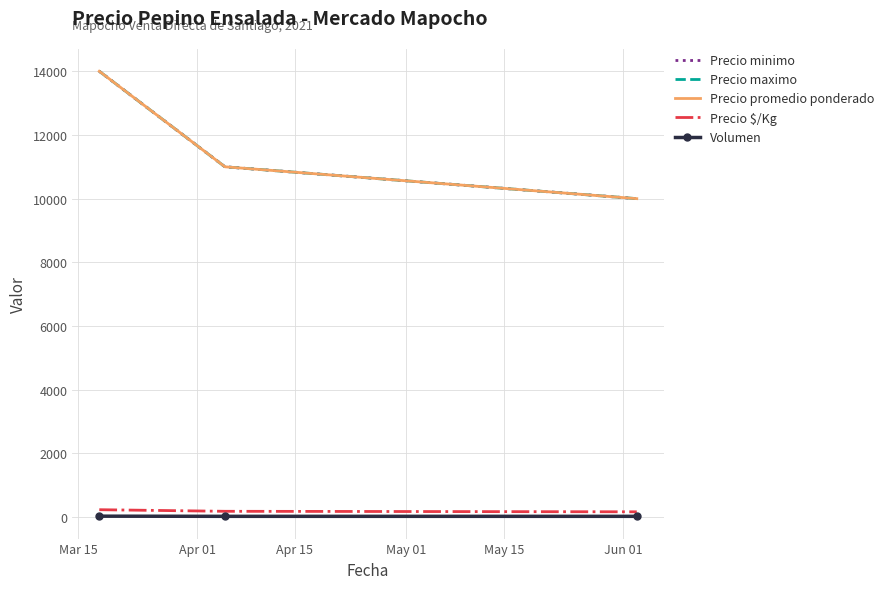

Does the chart have visible grid lines?

Yes